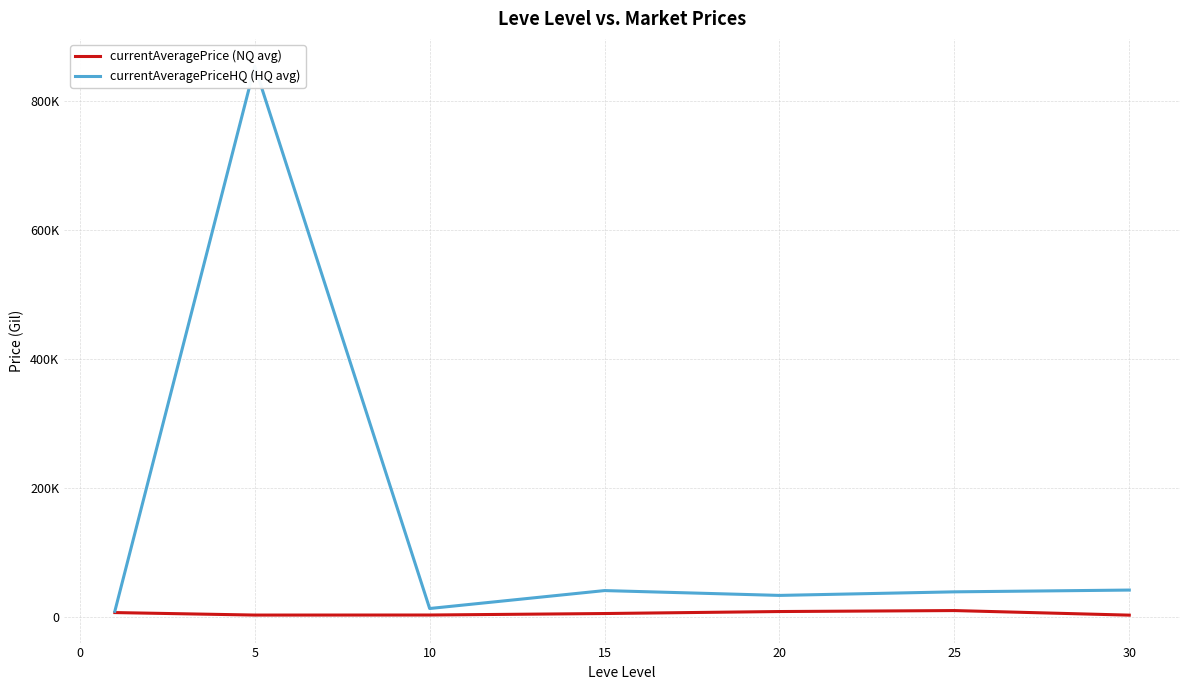

True or false: currentAveragePrice (NQ avg) and currentAveragePriceHQ (HQ avg) intersect in this chart.

False